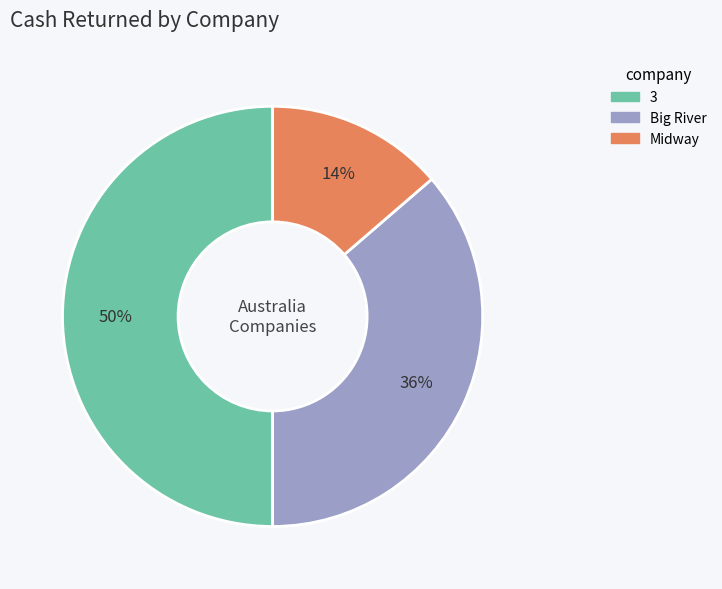

To the nearest percent, what is the average slice percentage?

33%